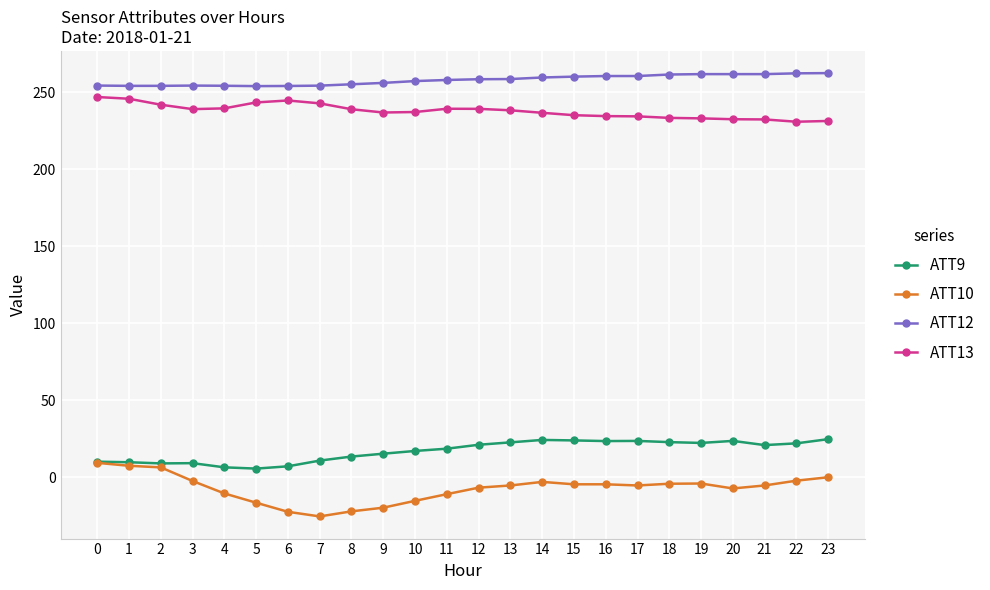

True or false: ATT12 has more than 2 points higher than both neighbors.

True